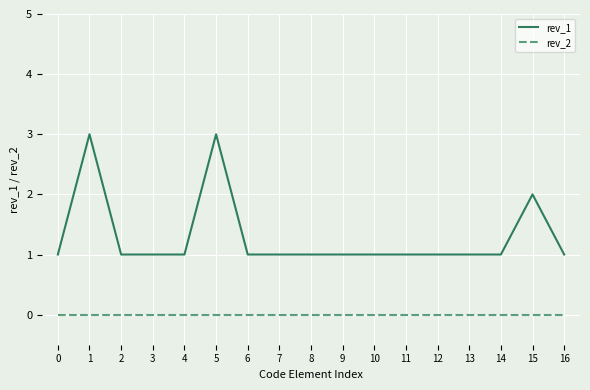

Reading left to right, list all the values displayed in this chart.

rev_1: 0=1	1=3	2=1	3=1	4=1	5=3	6=1	7=1	8=1	9=1	10=1	11=1	12=1	13=1	14=1	15=2	16=1
rev_2: 0=0	1=0	2=0	3=0	4=0	5=0	6=0	7=0	8=0	9=0	10=0	11=0	12=0	13=0	14=0	15=0	16=0